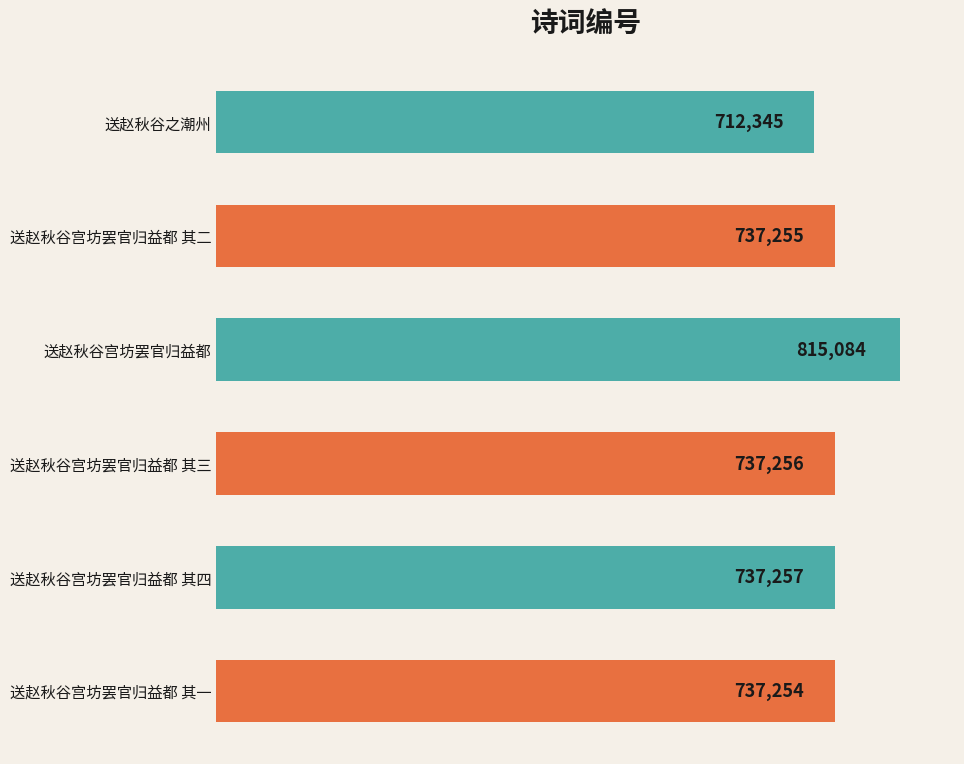

Are the bars horizontal?

Yes